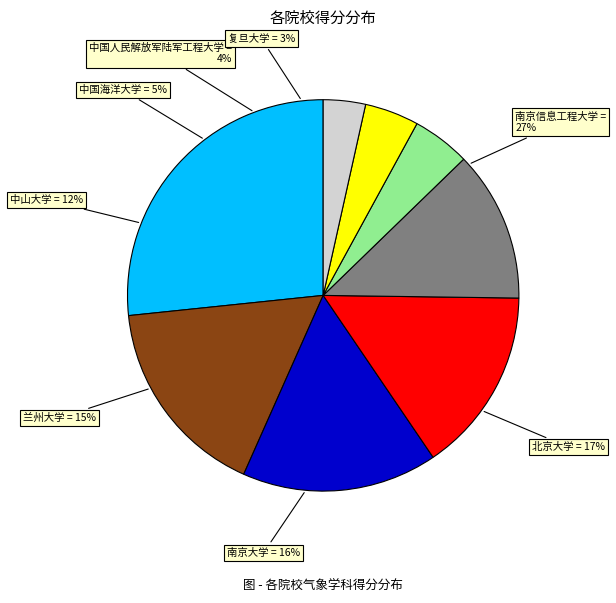

Combined, do 南京大学 and 中国人民解放军陆军工程大学 account for over 50%?

No